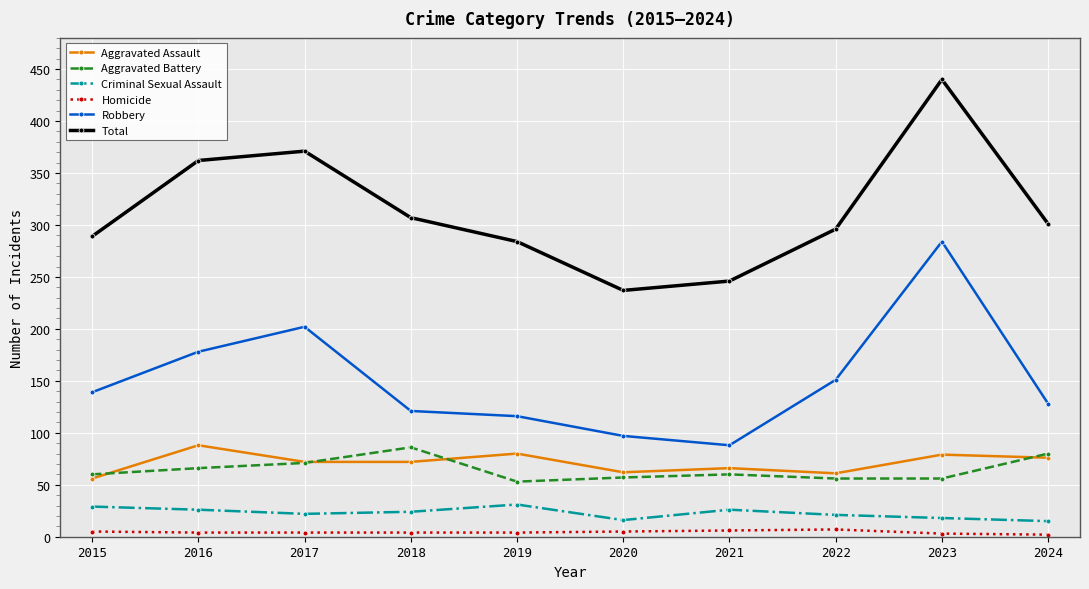

Which series has the largest total across all categories?

Total